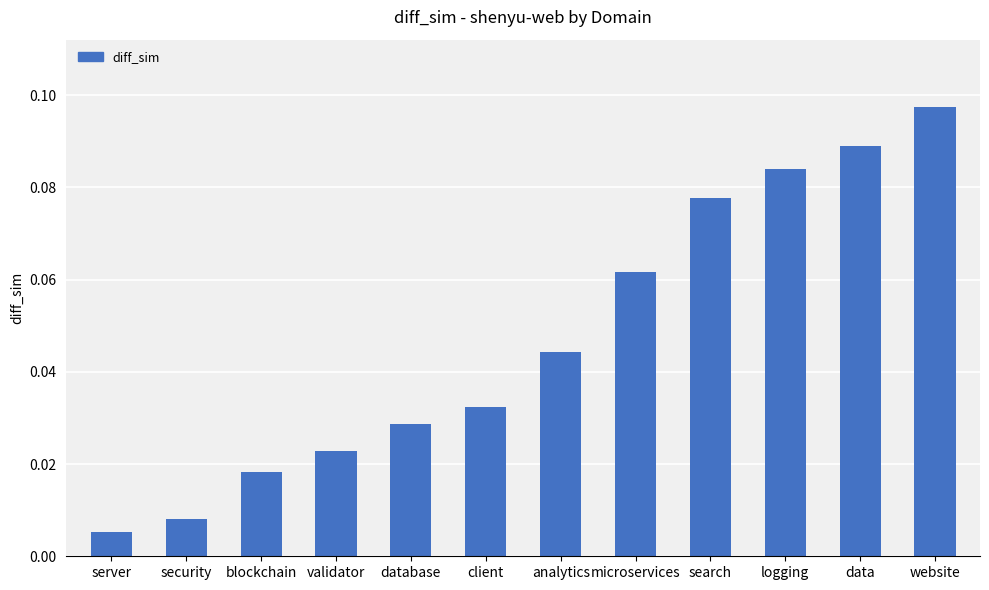

What position from the left is blockchain?

3